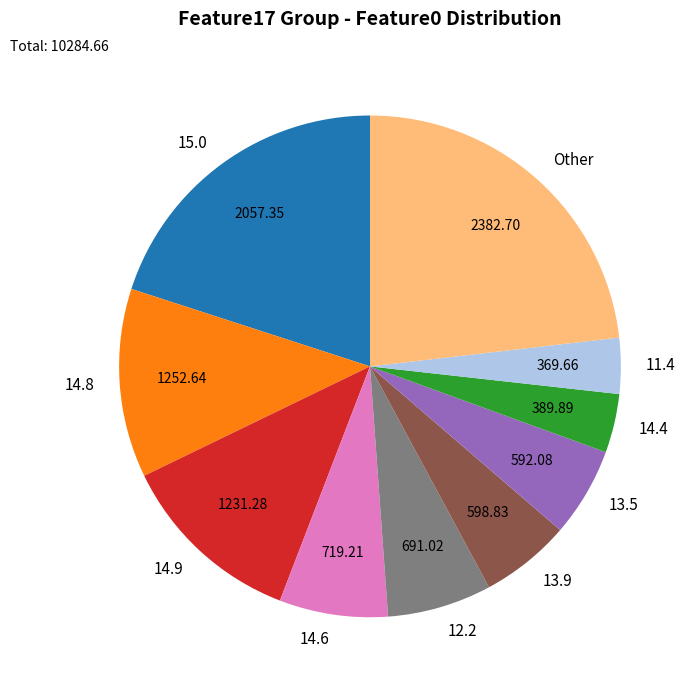

Count the number of slices in the pie.

10